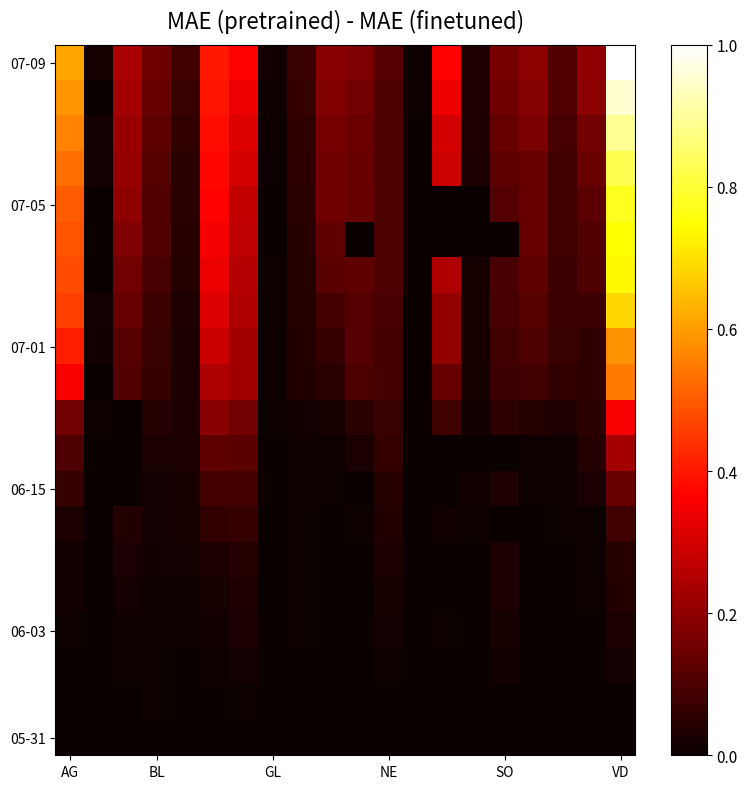

At how many categories does at least one series exceed 0?

20